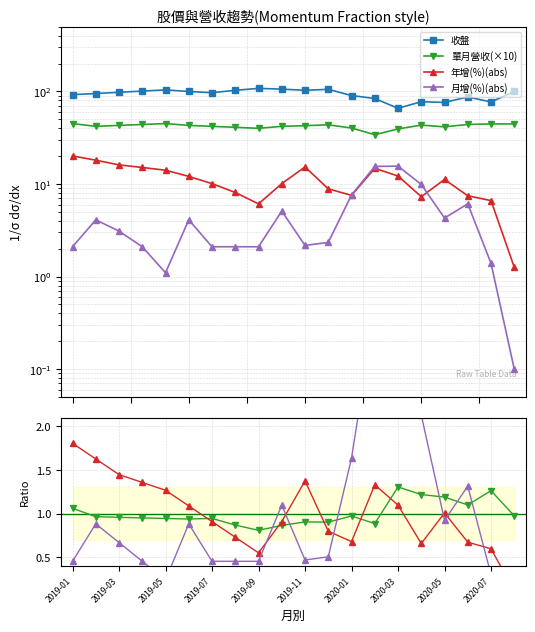

What is the difference between the second highest and second lowest values in the 收盤 series?

29.9